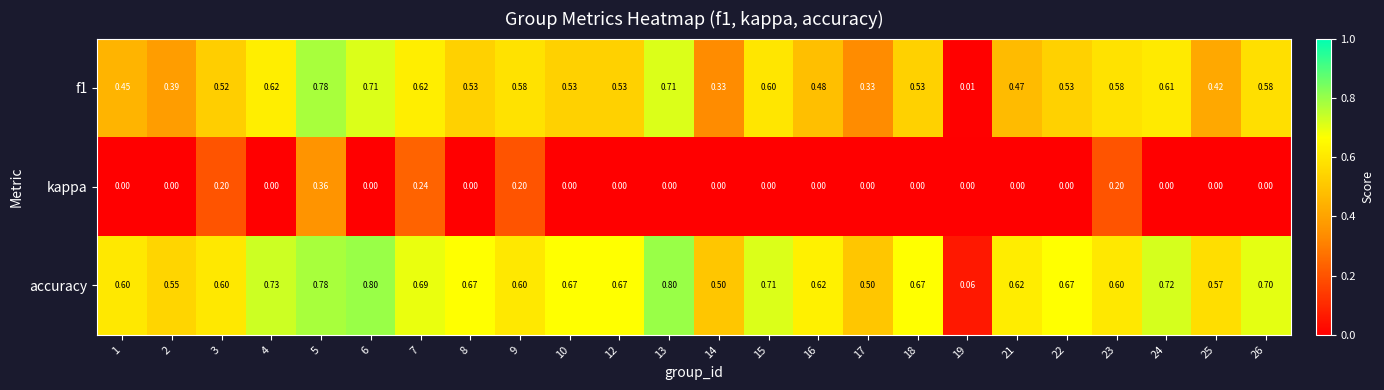

List the series in order of their peak value, highest first.

accuracy, f1, kappa